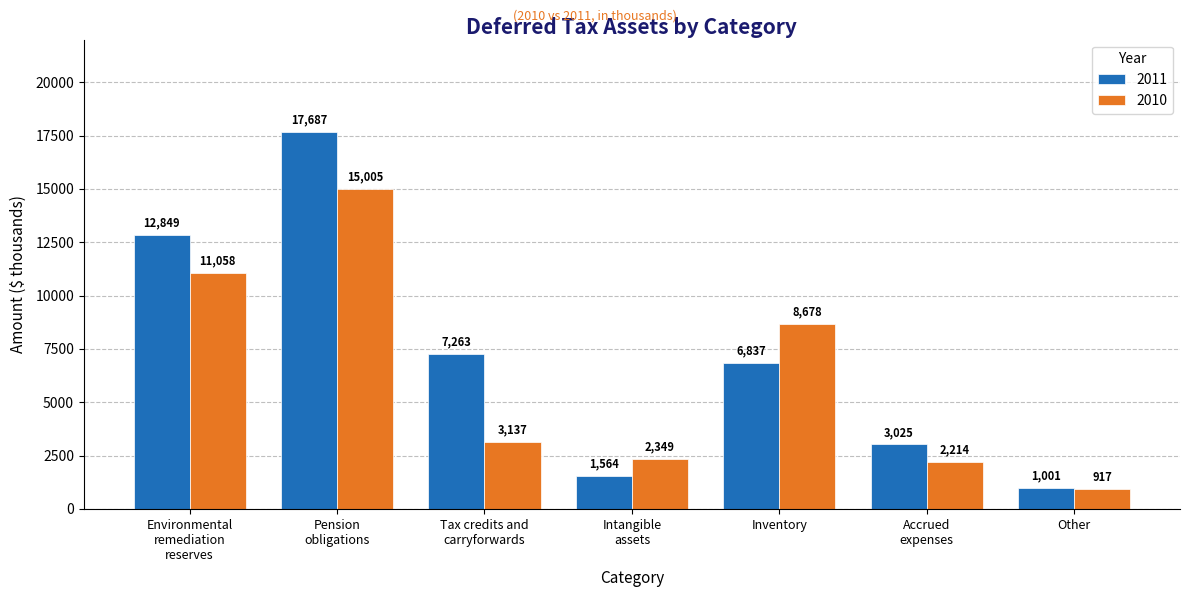

At which category is the sum across all series the highest?

Pension
obligations